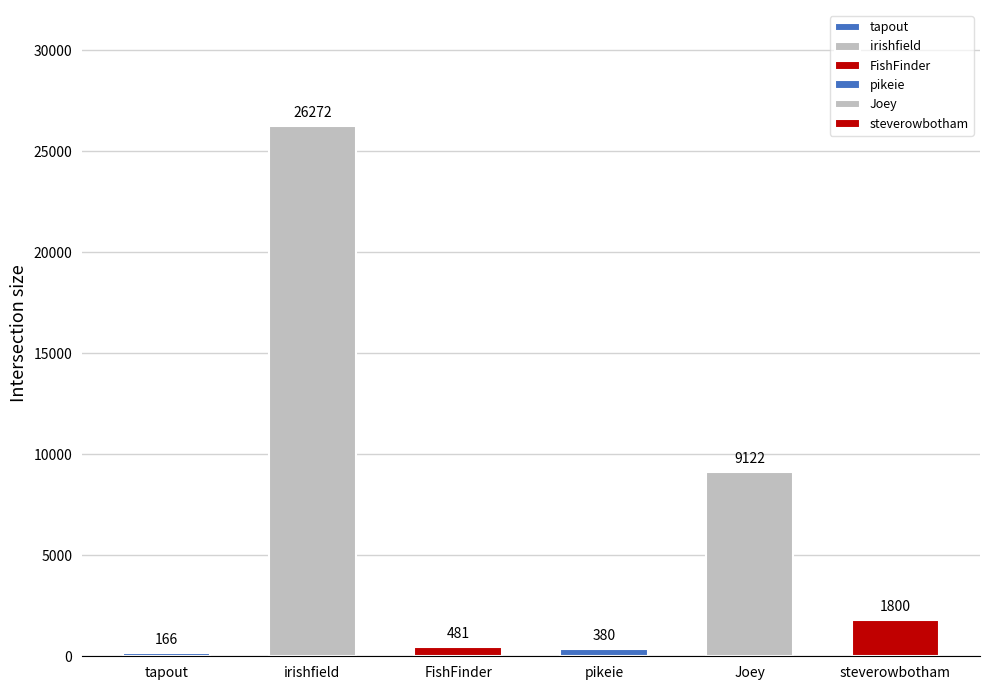

Between pikeie and Joey, which is larger?

Joey